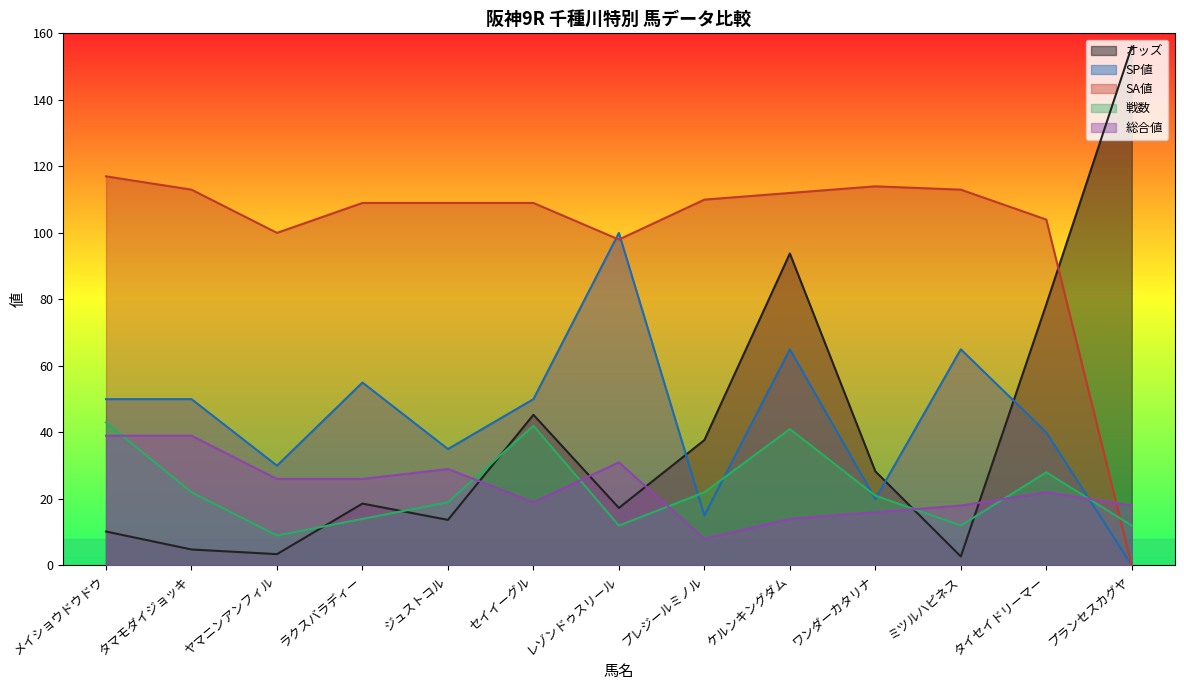

Reading right to left, list all the values displayed in this chart.

オッズ: 156.0	78.5	2.7	28.3	93.8	37.7	17.3	45.3	13.7	18.6	3.4	4.8	10.2
SP値: 0.0	40.0	65.0	20.0	65.0	15.0	100.0	50.0	35.0	55.0	30.0	50.0	50.0
SA値: 0.0	104.0	113.0	114.0	112.0	110.0	98.0	109.0	109.0	109.0	100.0	113.0	117.0
戦数: 12.0	28.0	12.0	21.0	41.0	22.0	12.0	42.0	19.0	14.0	9.0	22.0	43.0
総合値: 18.0	22.0	18.0	16.0	14.0	8.0	31.0	19.0	29.0	26.0	26.0	39.0	39.0